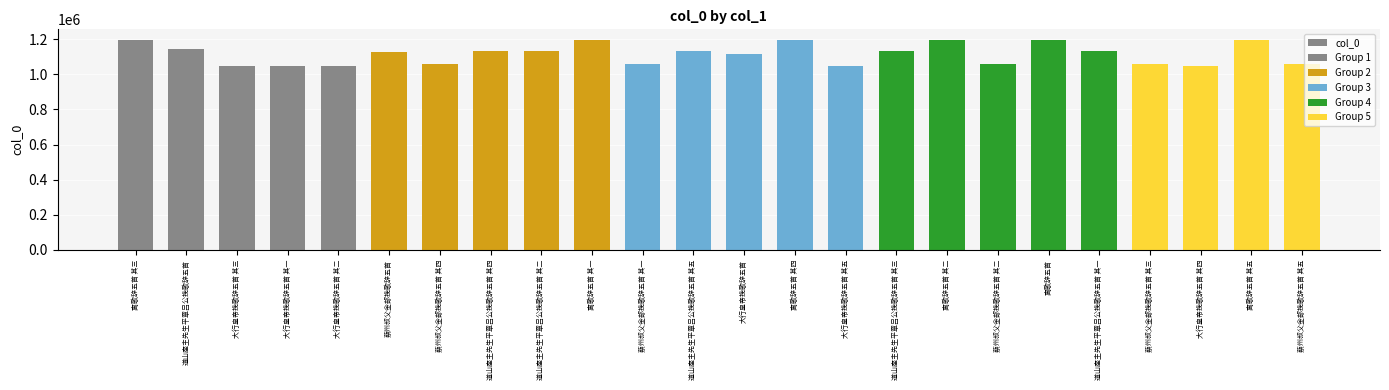

What is the average value?

1114925